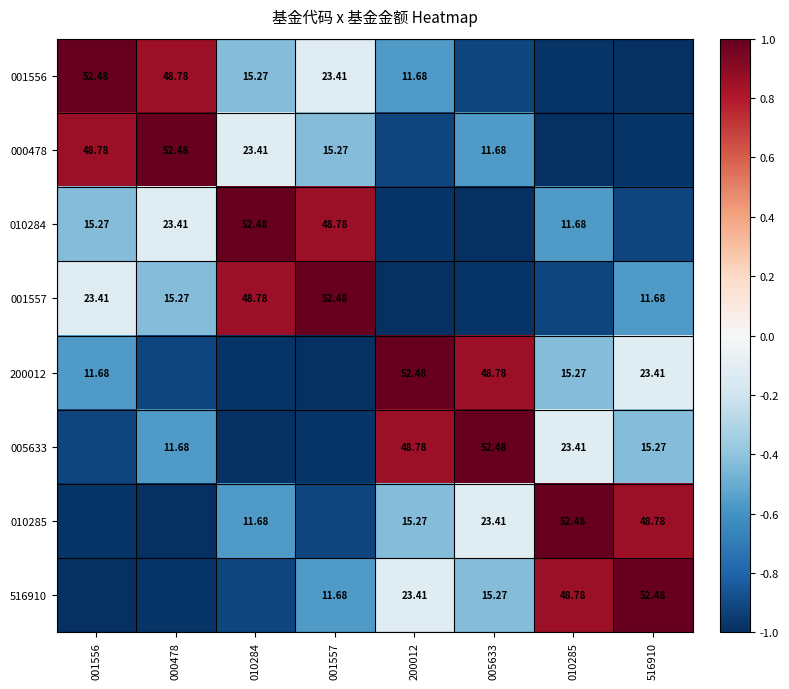

The value of 001557 at 010284 is 1.4. True or false?

False